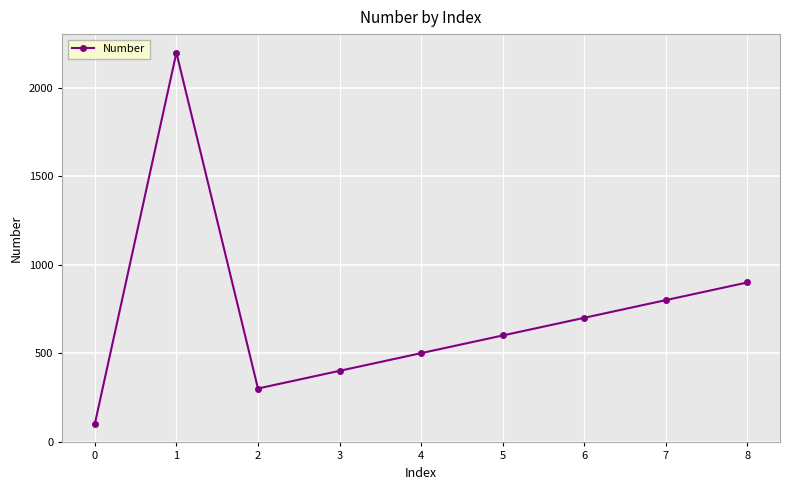

Where is the data nearest to the value 1150?

8